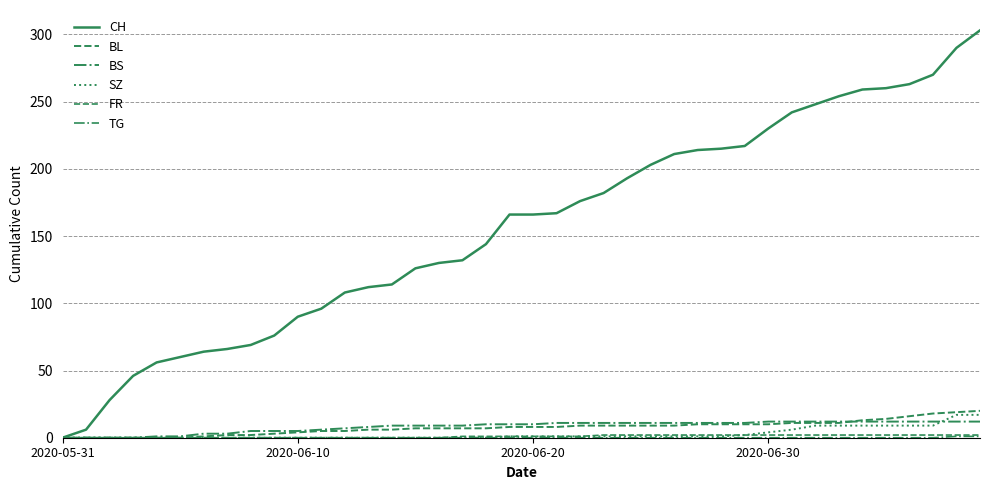

Is this an area chart (filled region under the line)?

No